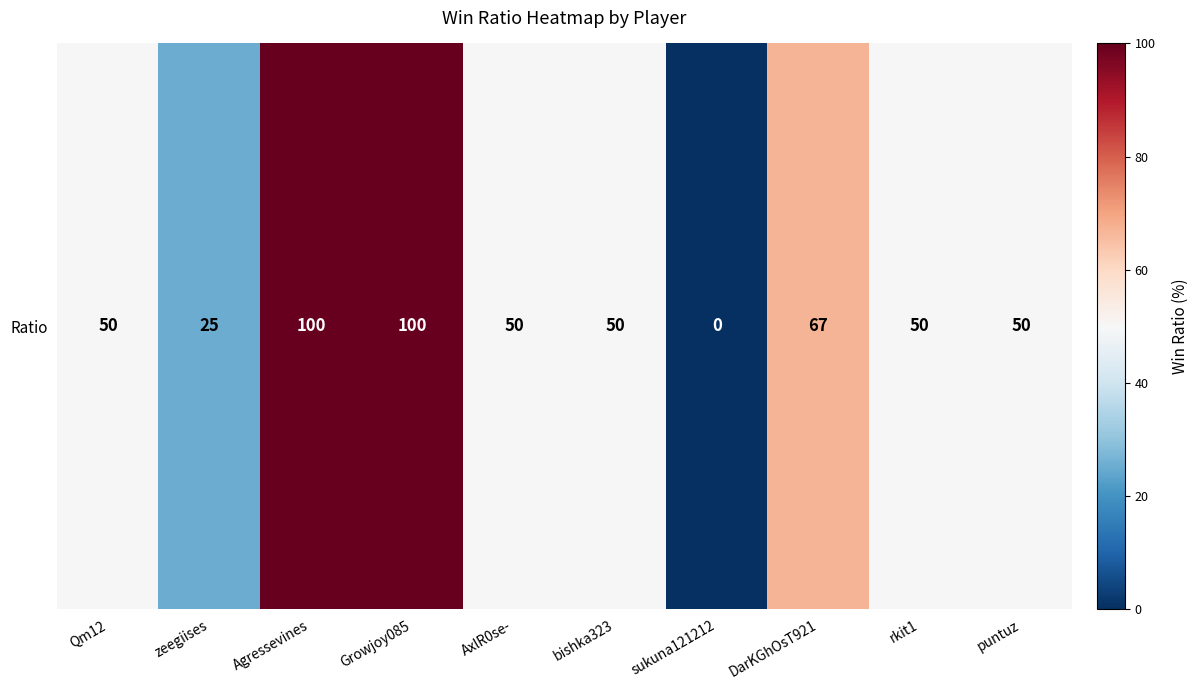

List the labels in order of value, smallest first.

sukuna121212, zeegiises, Qm12, AxlR0se-, bishka323, rkit1, puntuz, DarKGhOsT921, Agressevines, Growjoy085